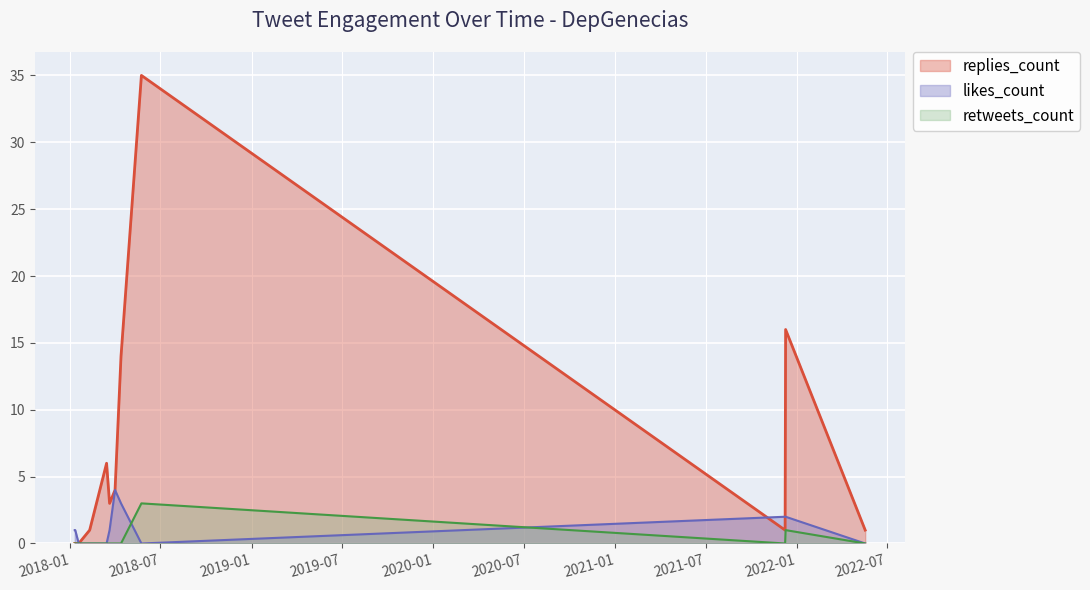

How many distinct data groups are displayed?

3